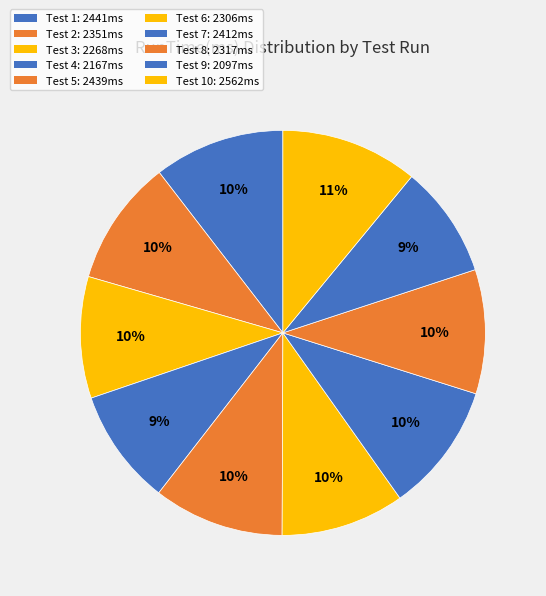

How many segments does this pie chart have?

10